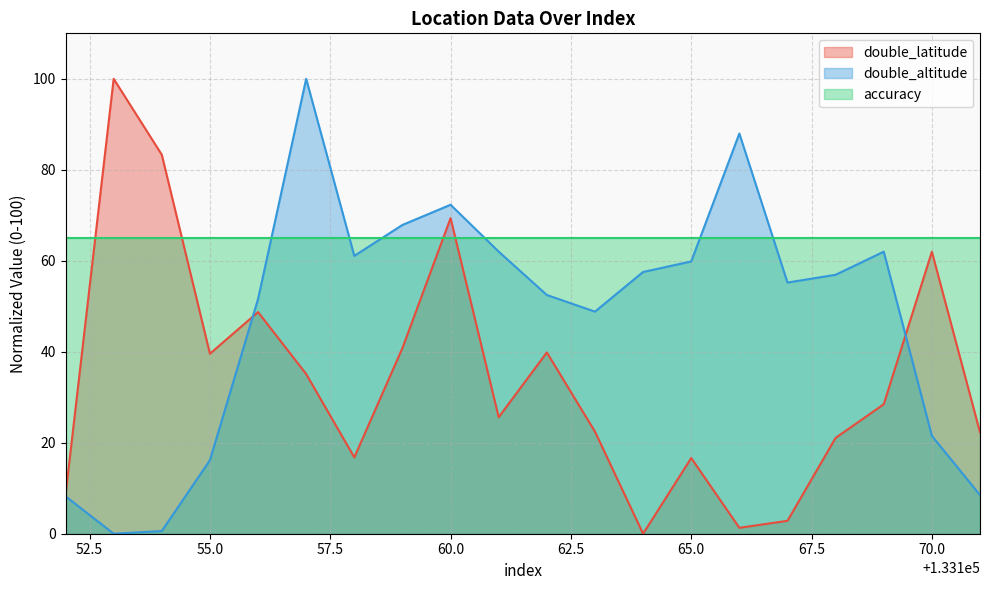

Does the chart have visible grid lines?

Yes